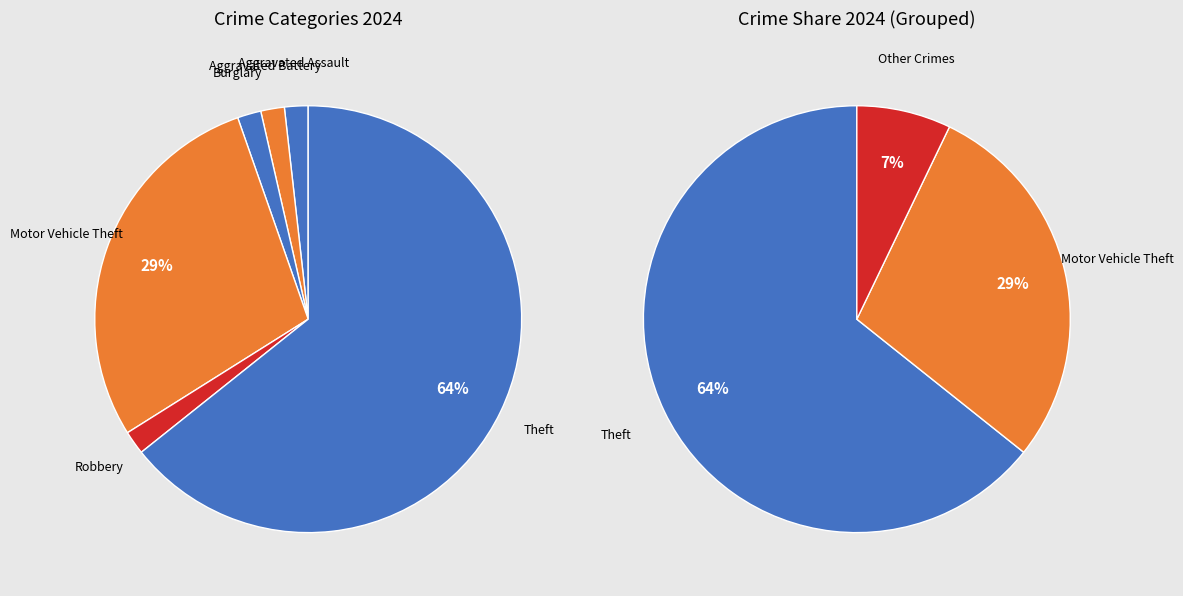

To the nearest percent, what is the average slice percentage?

17%